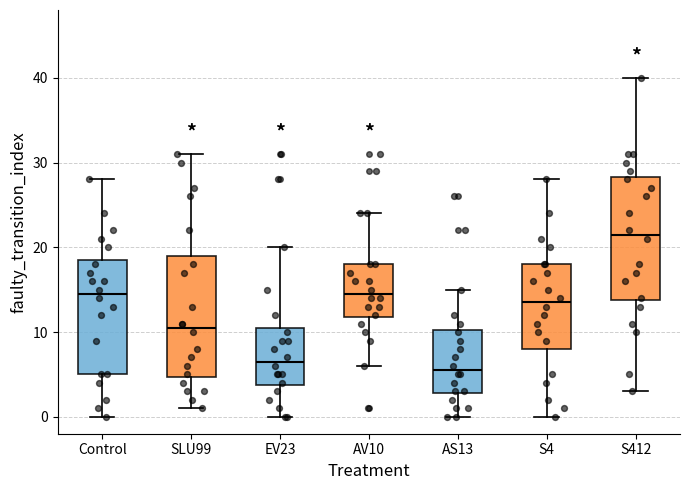

Reading left to right, read every box against the y-axis: the position of its median line, the range the box covers, and the ends of its whiskers. The values are not printed on the chart, so give them approximately, as read against the axis.

Control: median 15, box 5 to 19, whiskers 0 to 28
SLU99: median 11, box 5 to 19, whiskers 1 to 31
EV23: median 7, box 4 to 11, whiskers 0 to 20
AV10: median 15, box 12 to 18, whiskers 6 to 24
AS13: median 6, box 3 to 10, whiskers 0 to 15
S4: median 14, box 8 to 18, whiskers 0 to 28
S412: median 22, box 14 to 28, whiskers 3 to 40